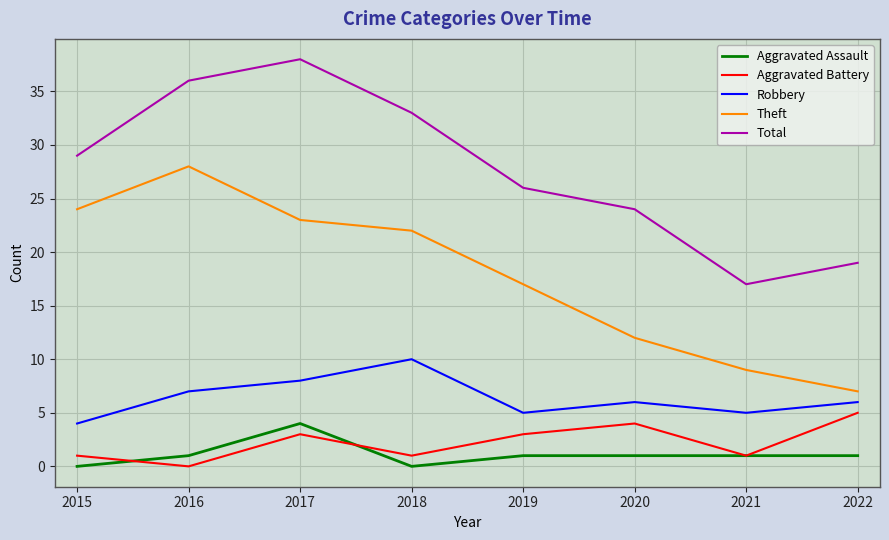

What is the difference between the Aggravated Battery values at 2022 and 2019?

2